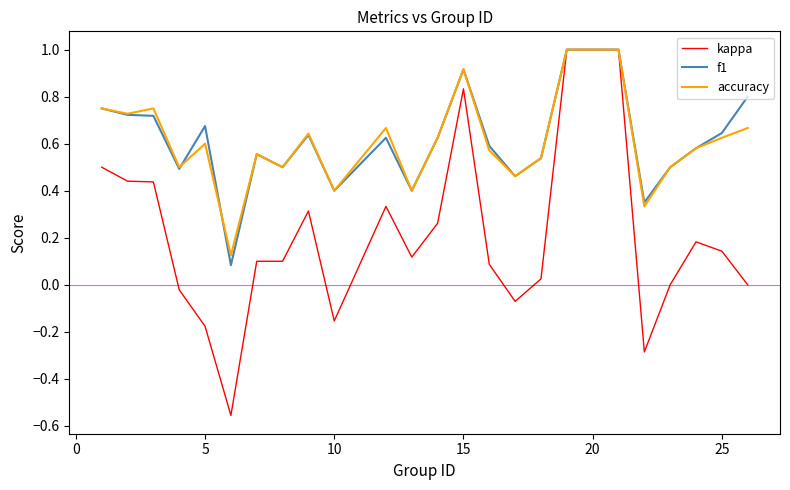

What is the highest value of the accuracy series?

1.0